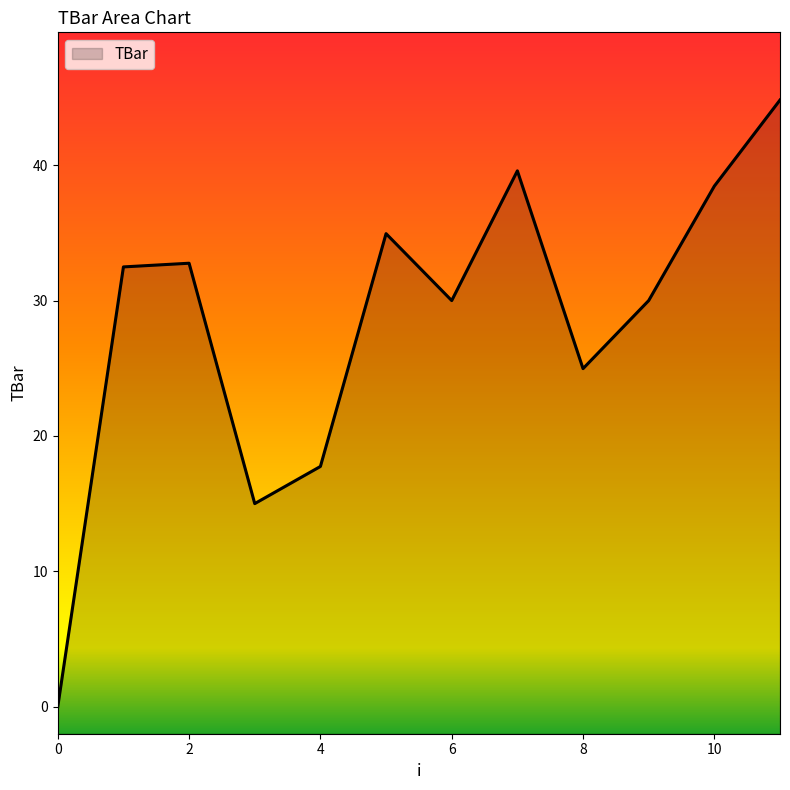

Is it true that the value at 6 is 30.0?

True